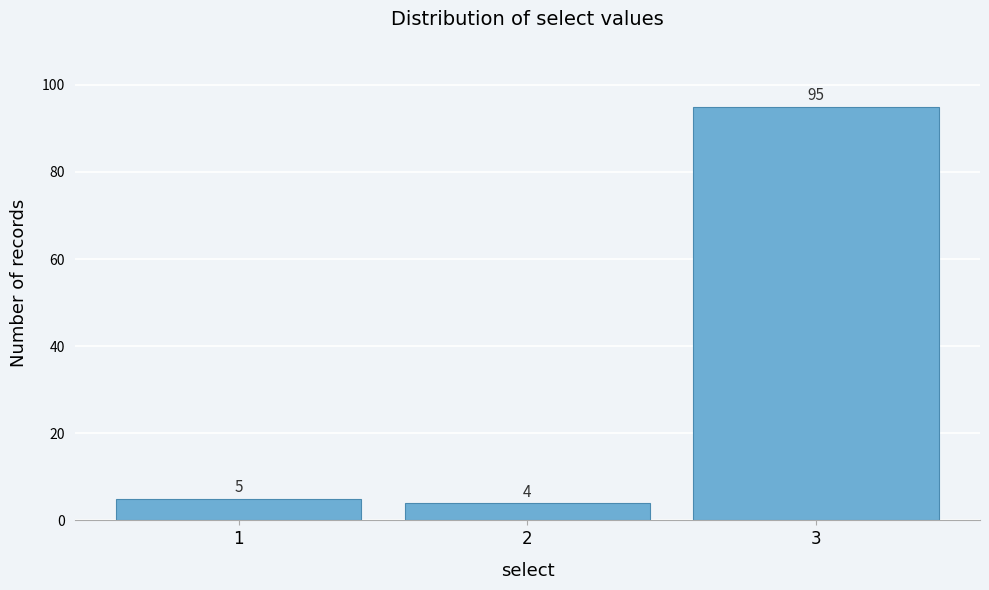

Reading left to right, transcribe this chart: for each bar, give the range it covers on the x-axis and its height.

0.5 to 1.5: 5
1.5 to 2.5: 4
2.5 to 3.5: 95